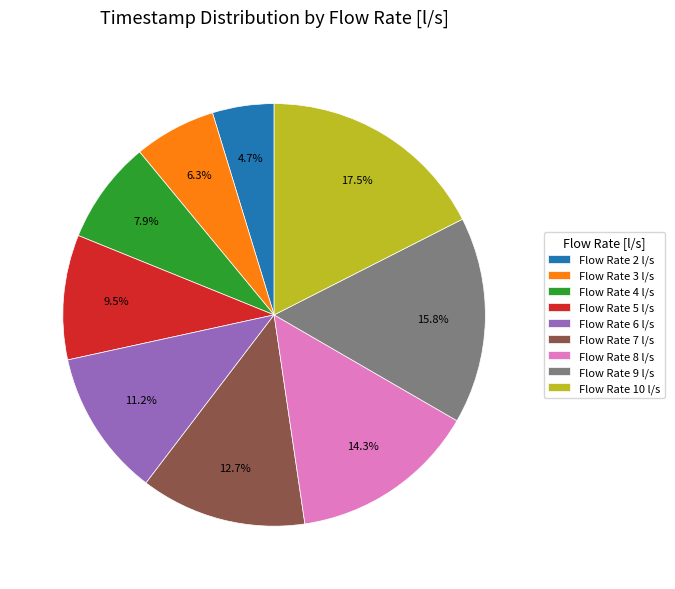

Count the number of slices in the pie.

9